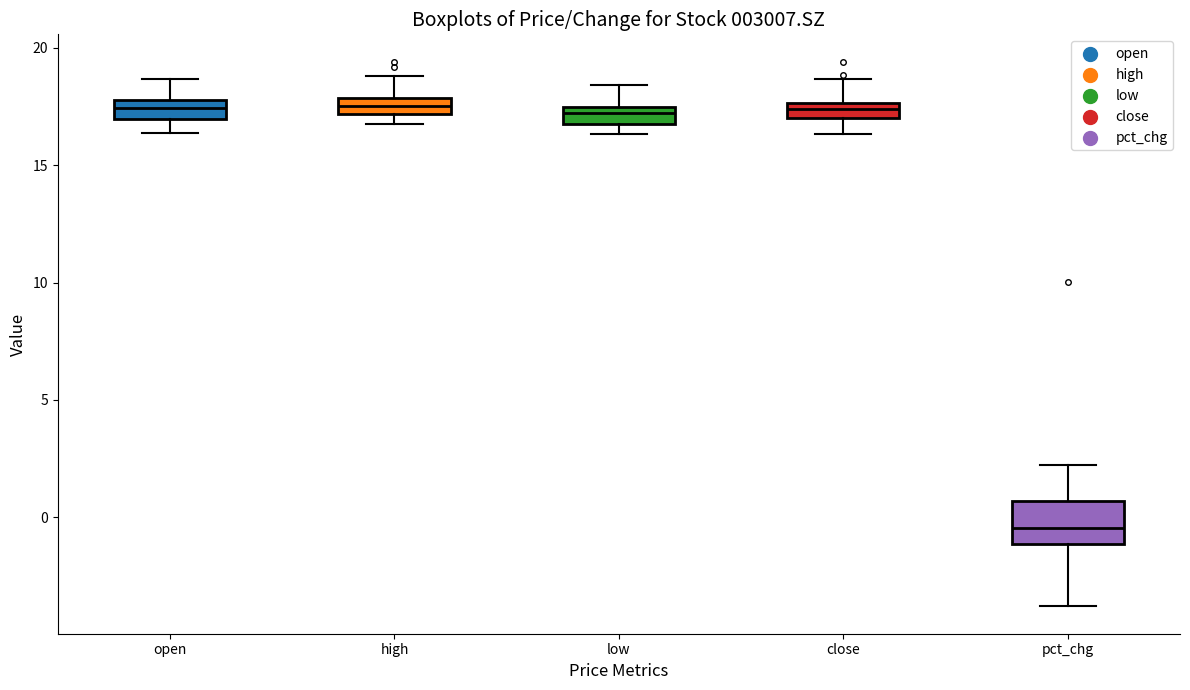

Where is the lower edge of the box for low on the y-axis? The values are not printed on the chart, so give them approximately, as read against the axis.

17.0